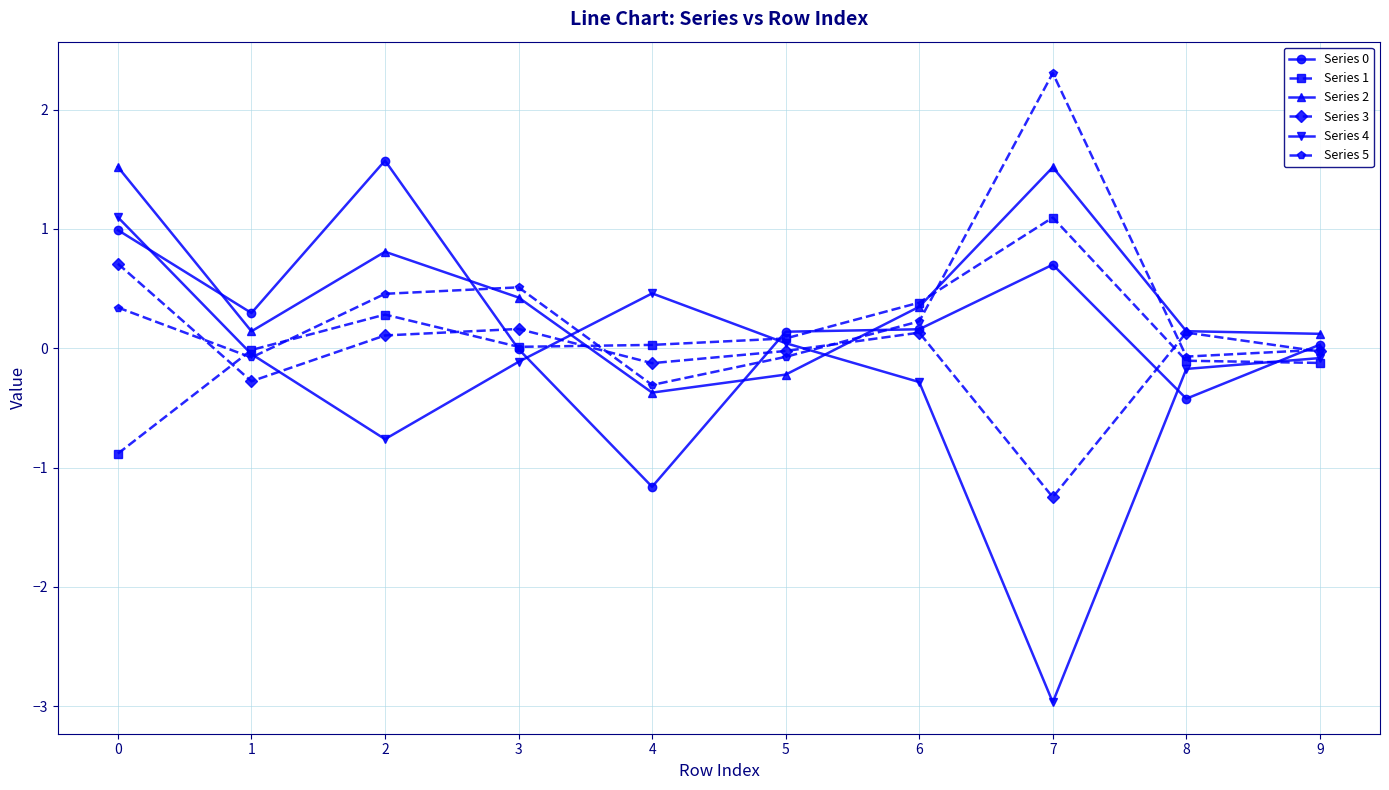

How many lines are shown in the chart?

6